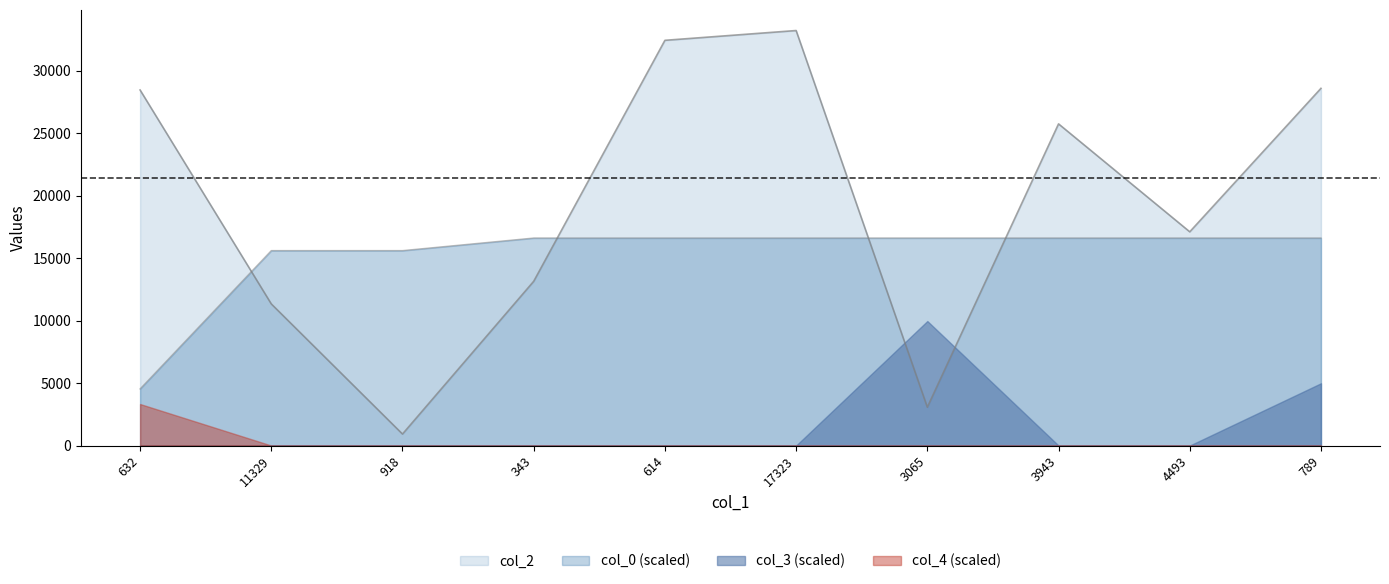

The value of col_0 (scaled) at 632 is 2188.7. True or false?

False